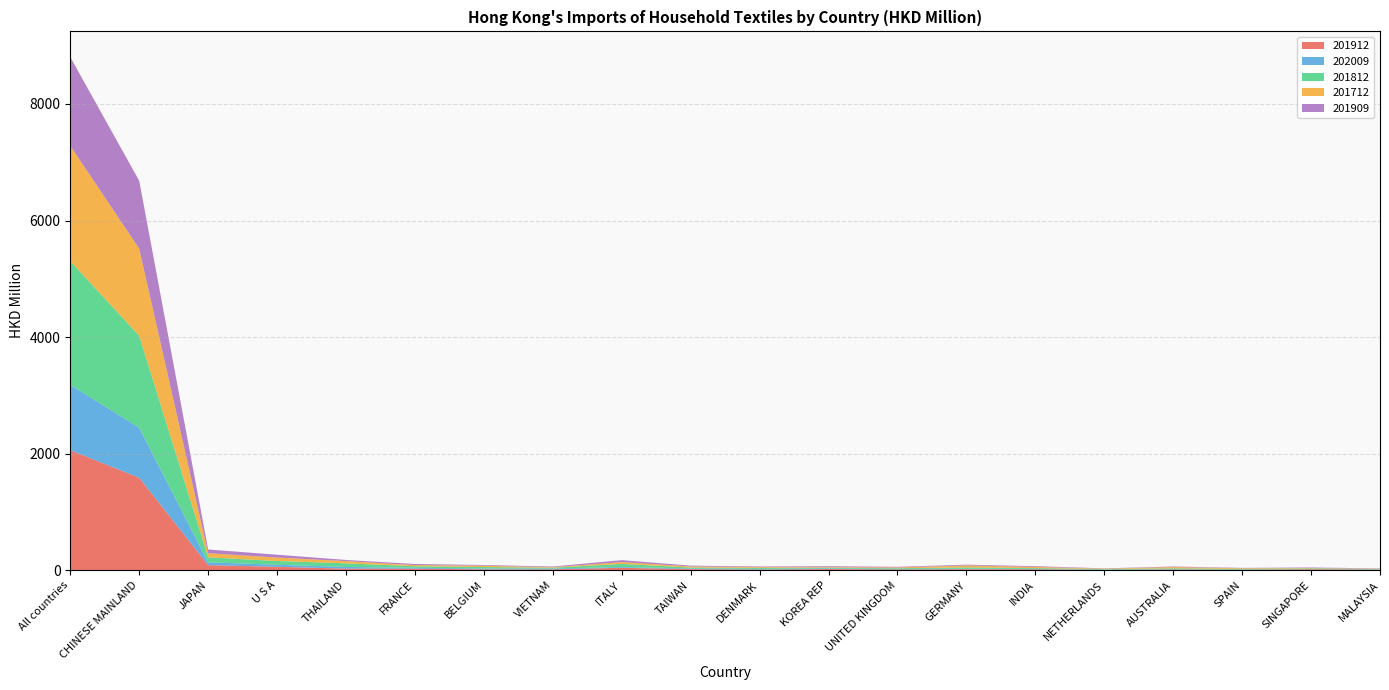

Reading left to right, list all the values displayed in this chart.

201912: 2059.8	1586.4	87.0	58.4	27.1	26.7	14.7	14.6	41.2	18.5	11.7	20.3	13.9	17.2	15.9	4.8	12.5	6.7	17.3	7.6
202009: 1122.1	859.1	47.9	35.0	29.0	14.3	13.7	13.6	13.2	11.1	10.1	10.1	7.8	7.3	6.1	5.7	5.6	3.8	3.8	3.2
201812: 2120.8	1577.1	85.7	64.5	61.3	27.3	25.6	14.1	53.8	16.2	17.5	13.0	12.8	24.0	14.4	8.6	14.5	11.3	11.1	7.1
201712: 1979.4	1495.3	70.8	59.5	38.7	19.4	23.3	9.5	30.8	18.6	13.7	10.2	12.7	33.0	20.1	8.9	21.9	12.1	6.4	6.7
201909: 1523.3	1164.4	64.1	48.2	19.8	18.8	11.7	11.0	33.8	13.9	10.4	14.7	10.6	13.1	12.4	3.9	8.8	5.8	8.1	6.1